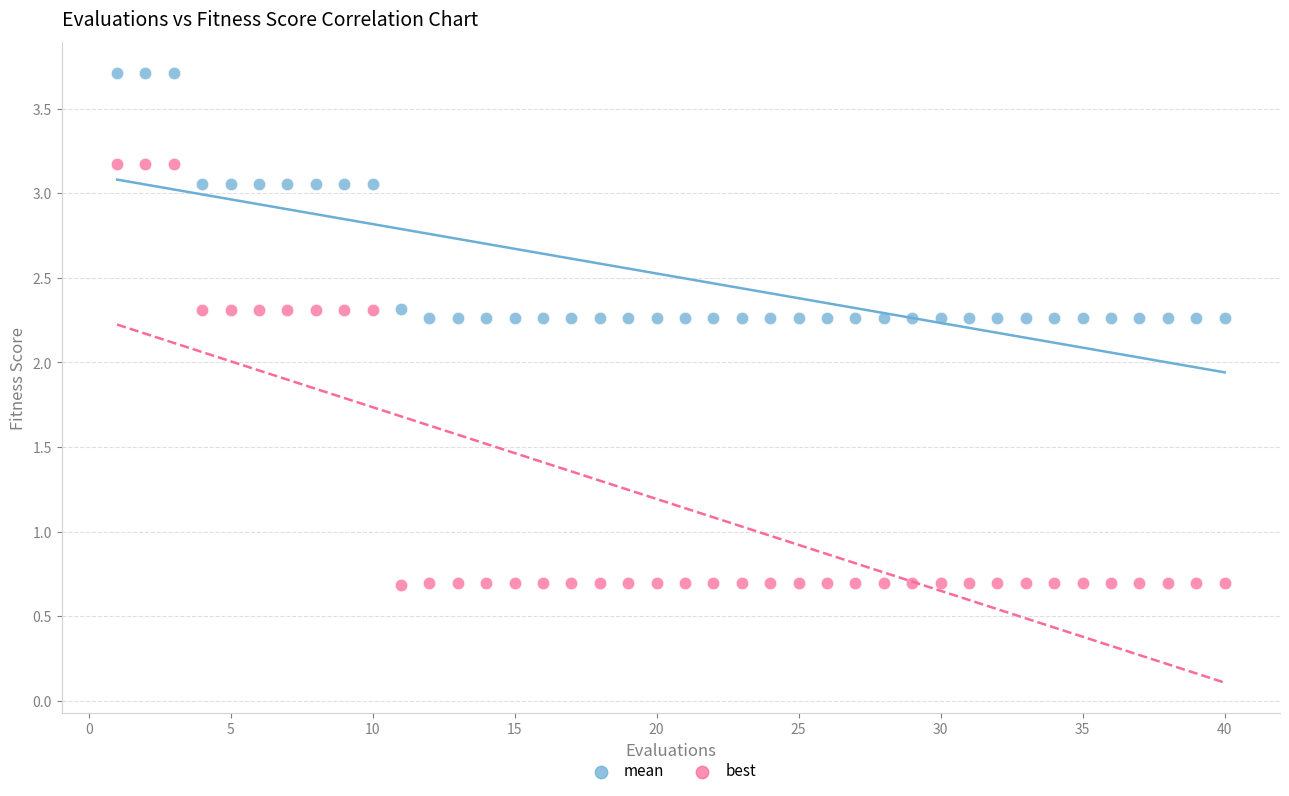

Across all data points, what is the range of X values (max minus min)?

39.0